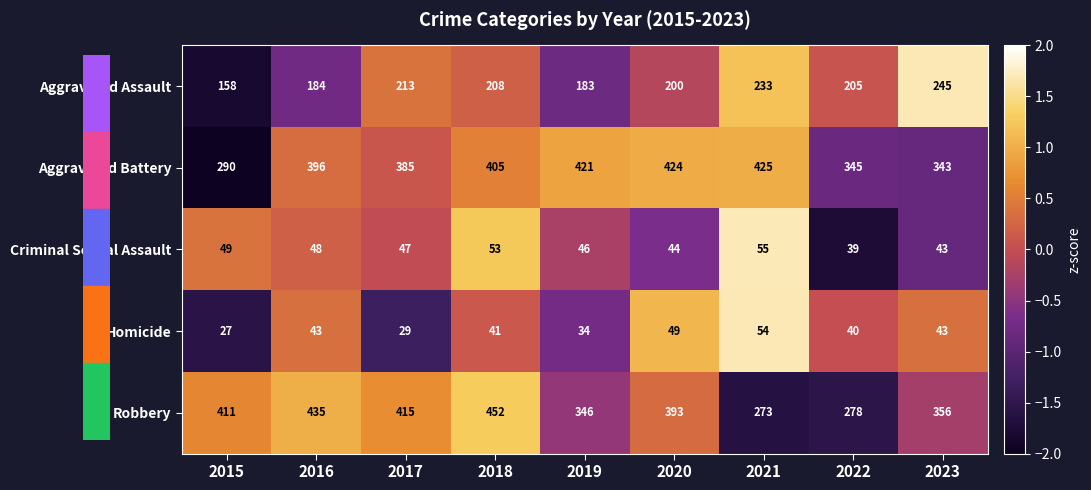

List the series in order of their peak value, highest first.

Robbery, Aggravated Battery, Aggravated Assault, Criminal Sexual Assault, Homicide